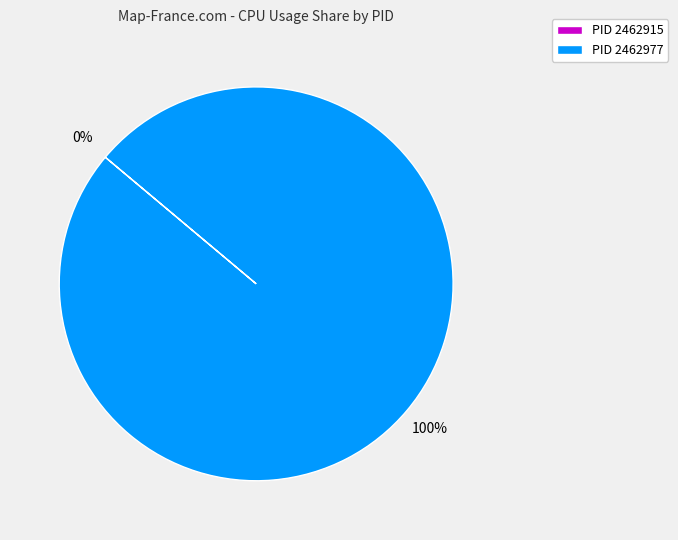

How many segments does this pie chart have?

2